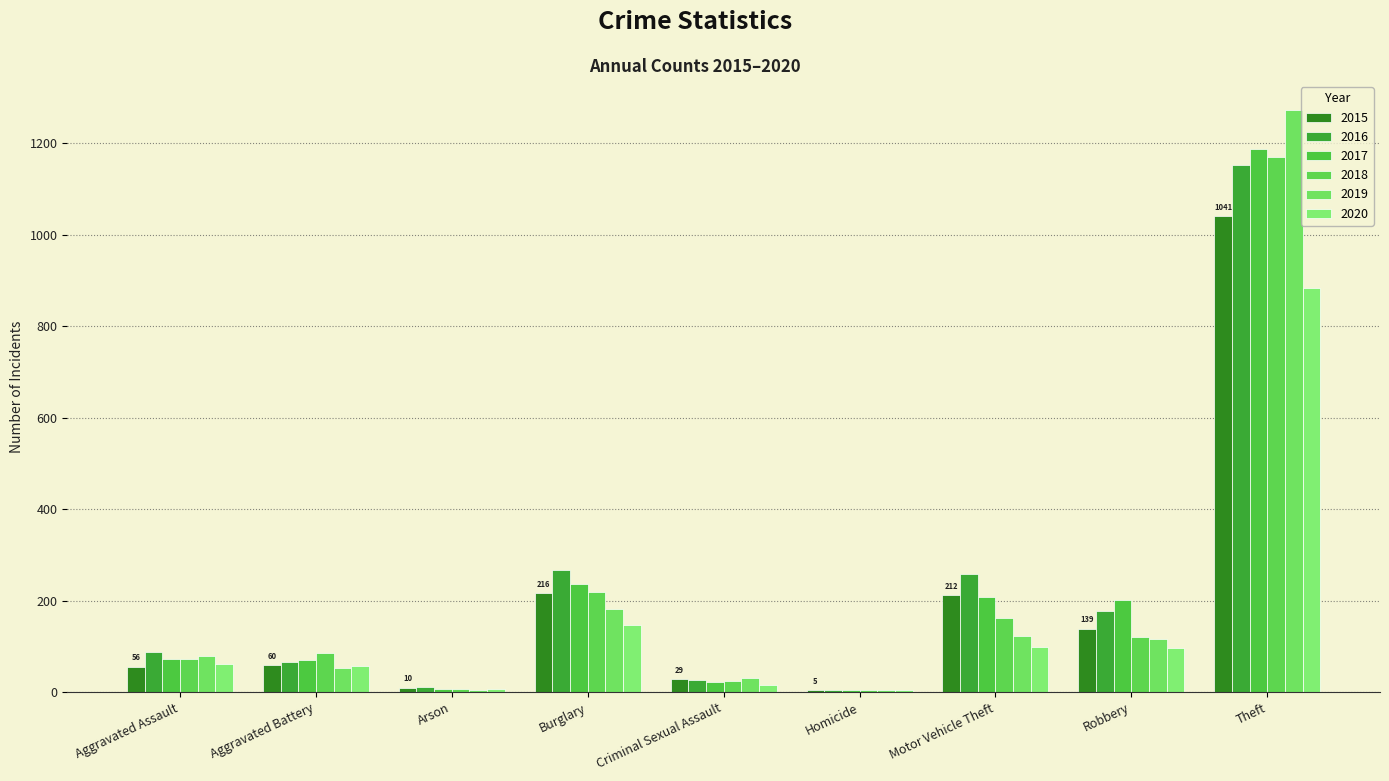

The value of 2020 at Arson is 12. True or false?

False